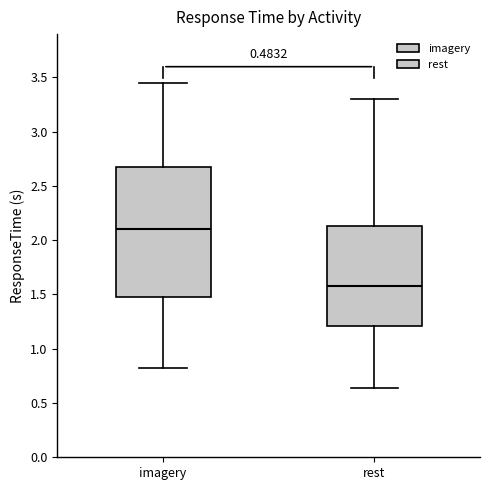

Which box's median line is the lowest?

rest